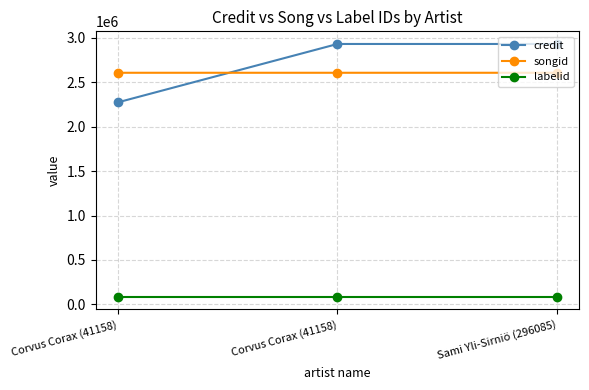

What is the minimum value for credit?

2272300